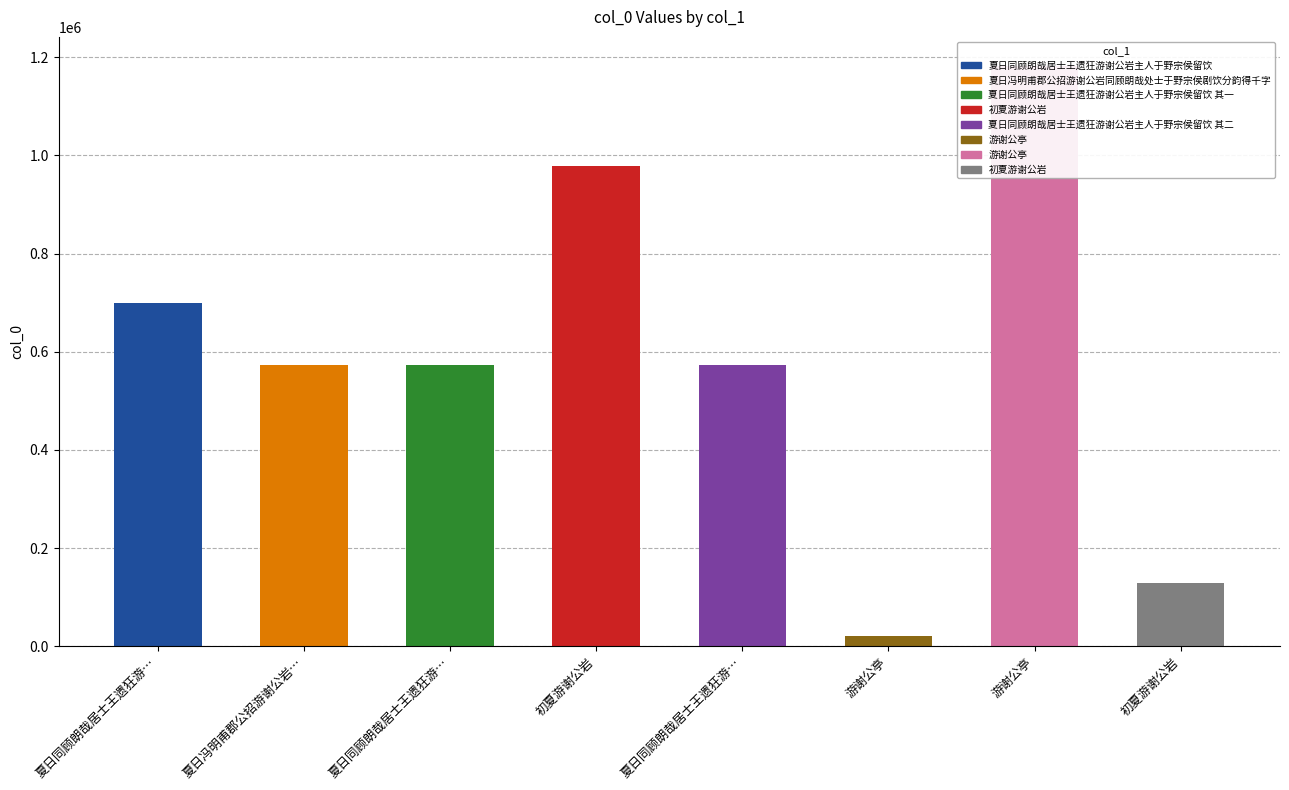

What is the maximum value shown in the chart?

1182143